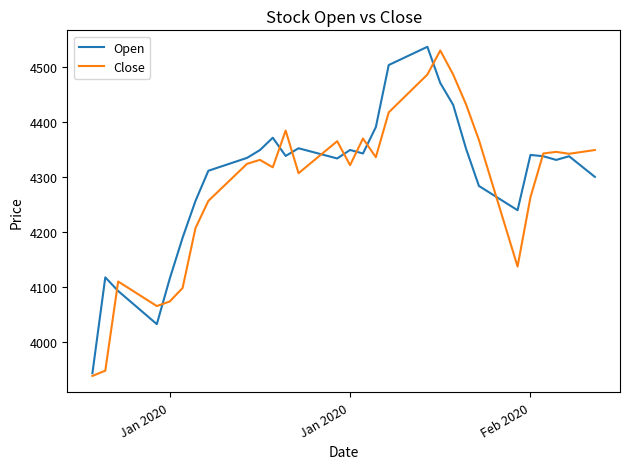

What is the minimum value shown in the chart?

3937.9